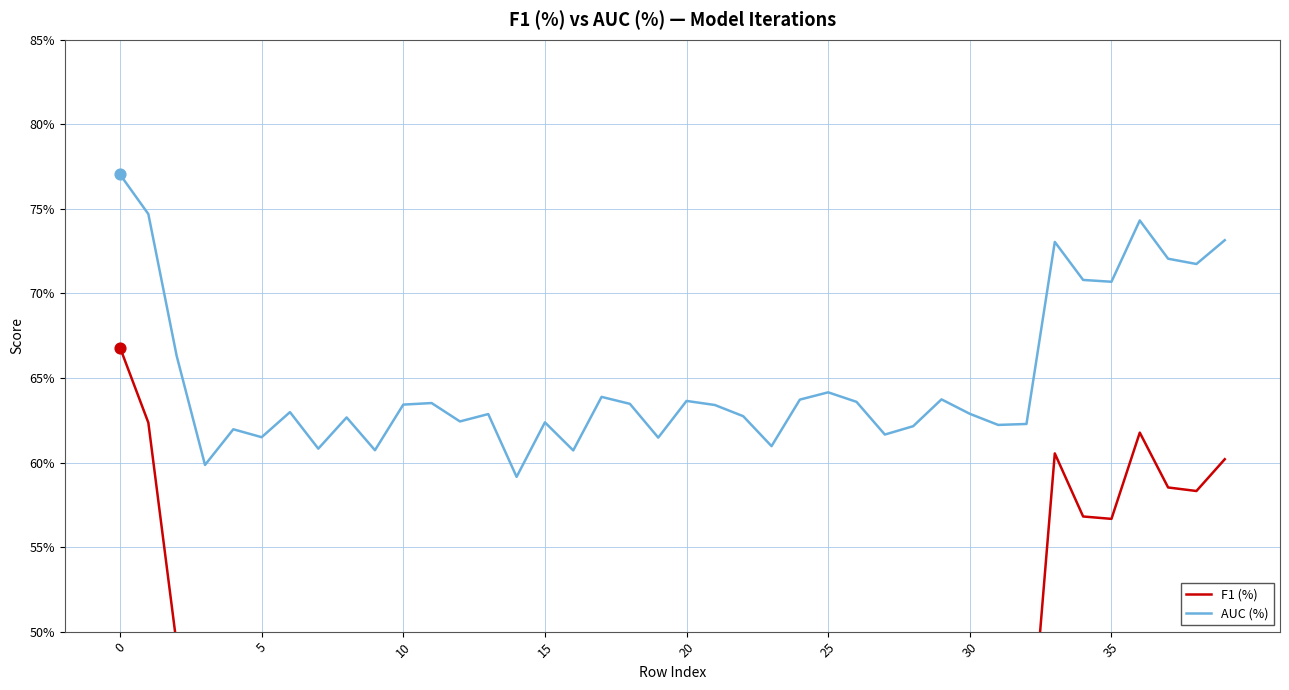

Which series contains the highest Y value?

AUC (%)